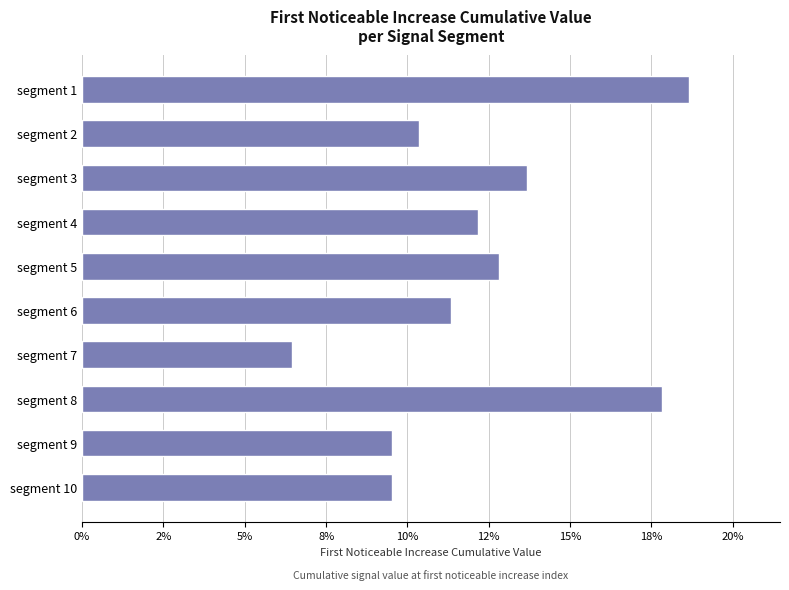

What is the difference between the maximum and minimum values?

0.1